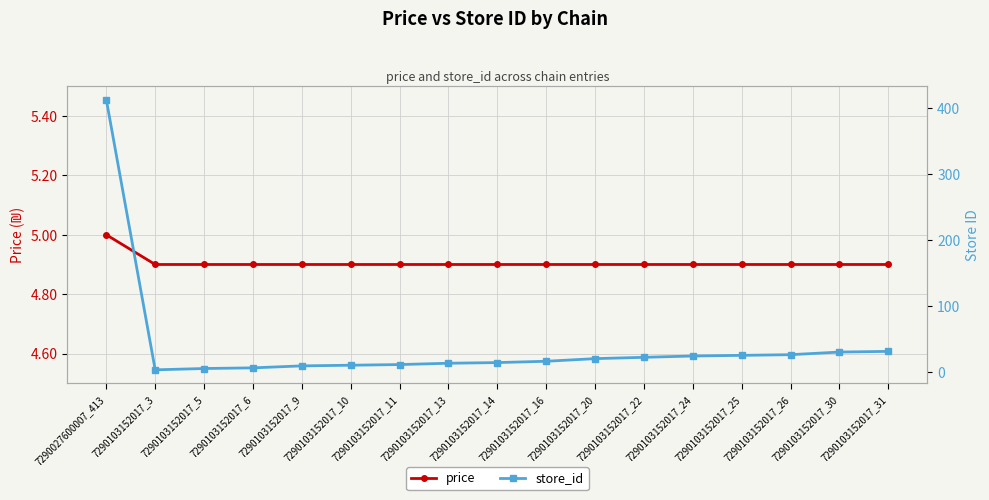

The value of price at 7290103152017_22 is 6.7. True or false?

False